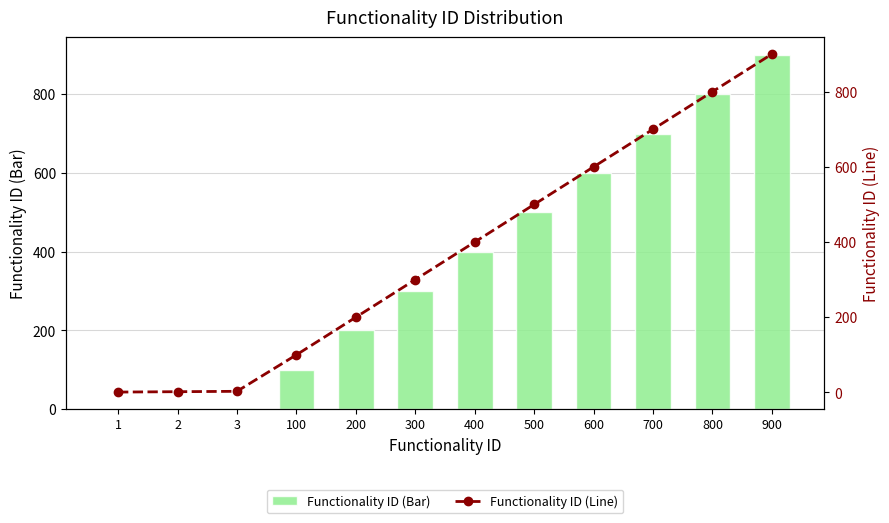

Which series has the largest total across all categories?

Functionality ID (Bar)